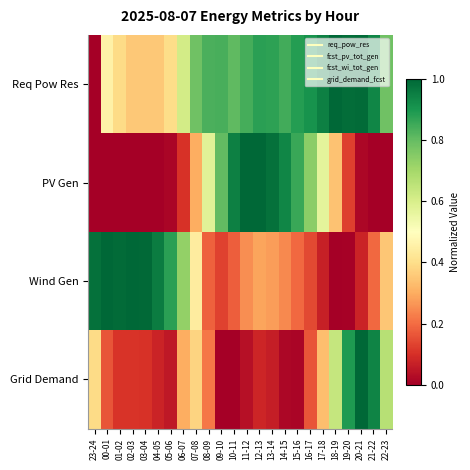

What is the total value across all series at 20-21?

2.1